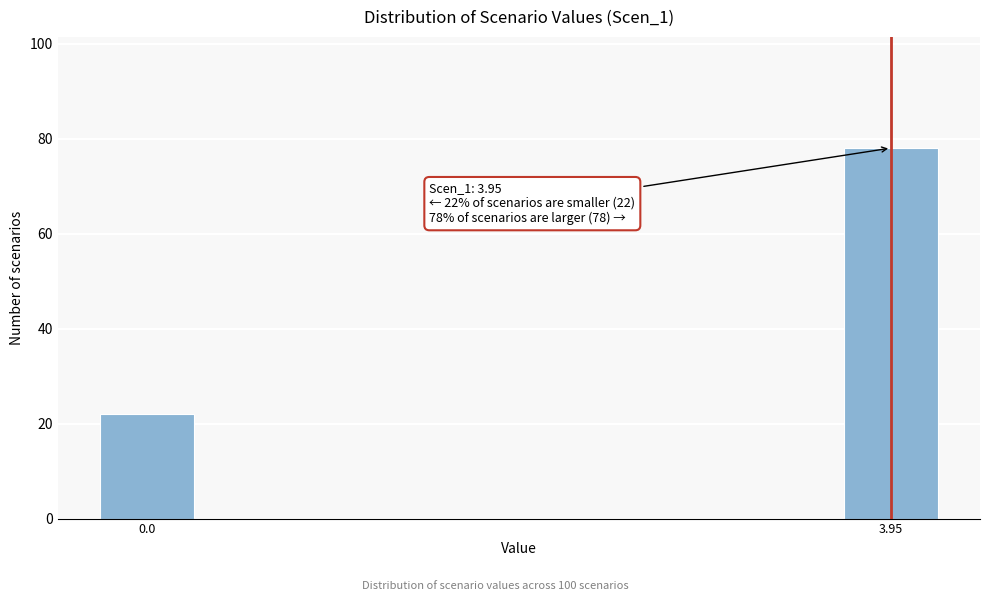

Reading left to right, what are all the values shown in this chart?

0.0=22	3.95=78